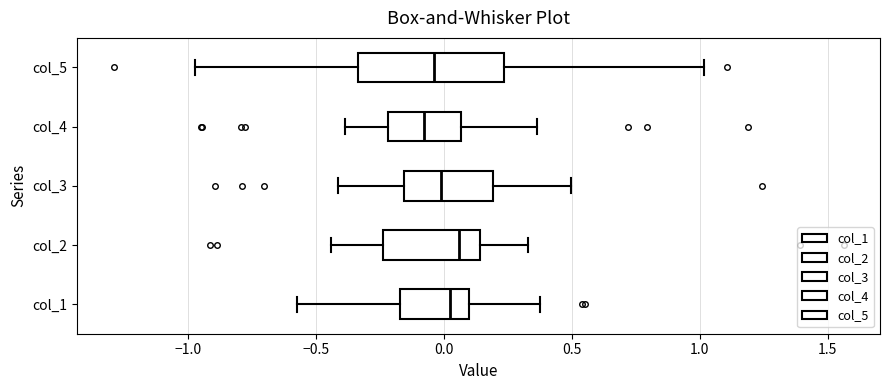

Where does the median line of the box for col_1 sit on the x-axis? The values are not printed on the chart, so give them approximately, as read against the axis.

0.00